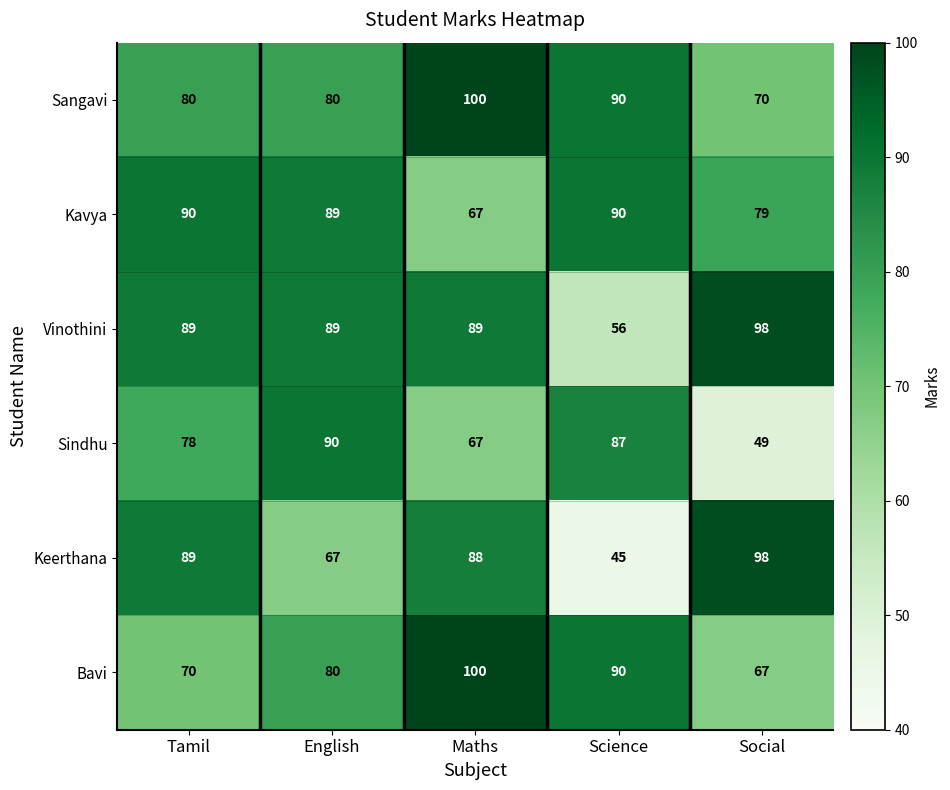

Which series has the widest spread of values?

Keerthana